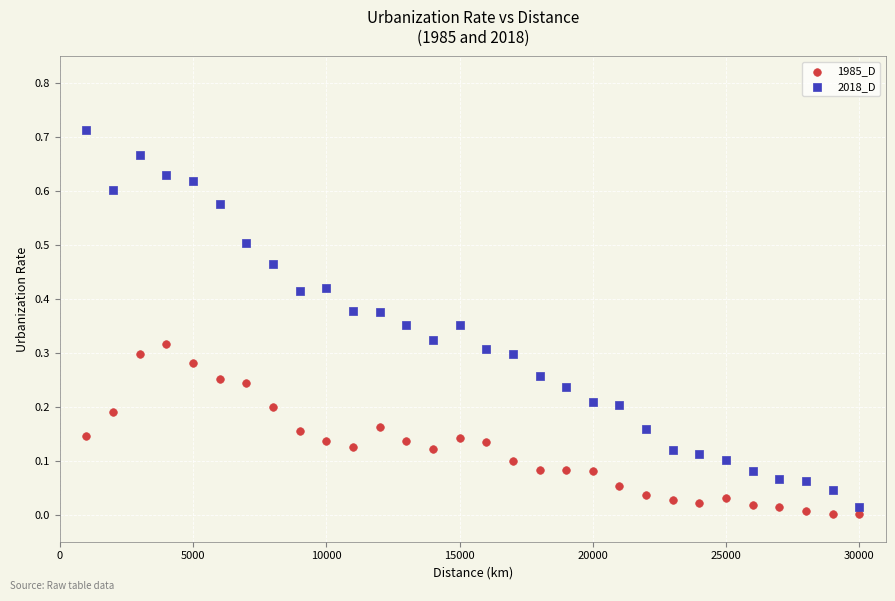

What is the X range (max minus min) for the scatter plot?

29000.0